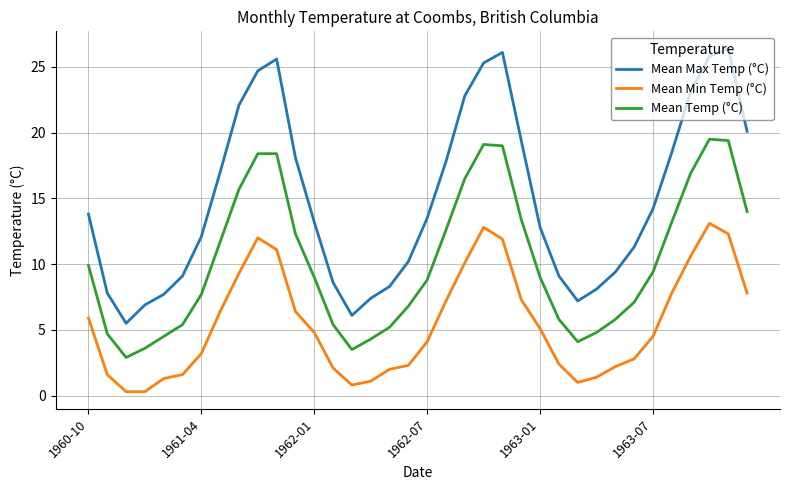

Which series has the largest total across all categories?

Mean Max Temp (°C)